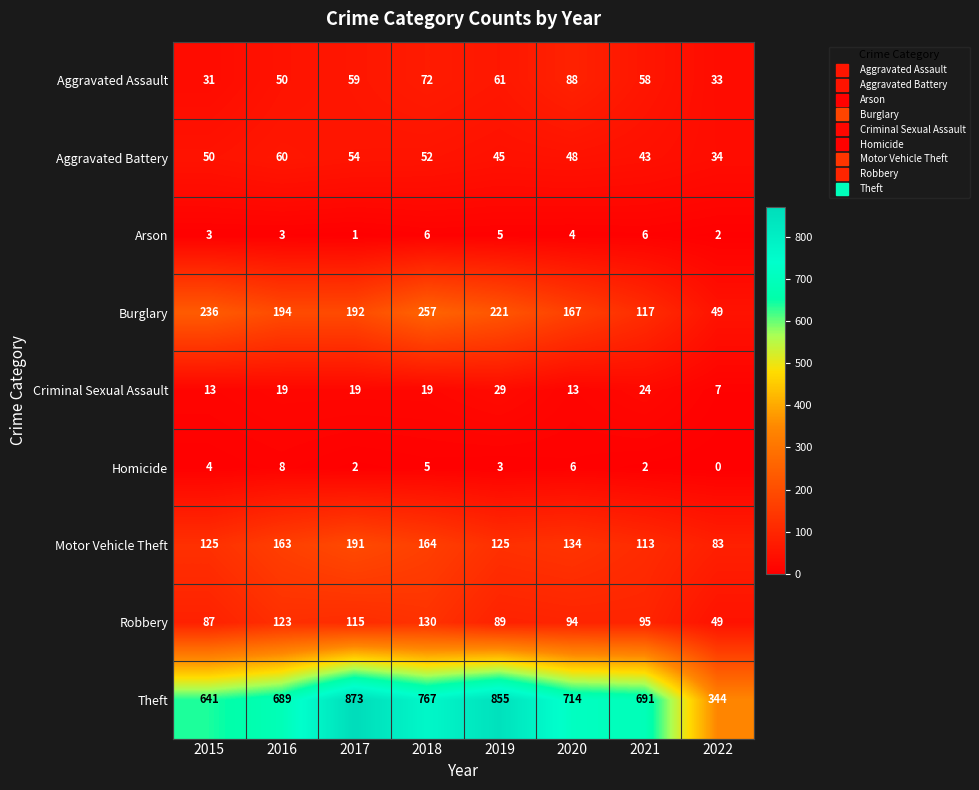

The value of Motor Vehicle Theft at 2015 is 40. True or false?

False